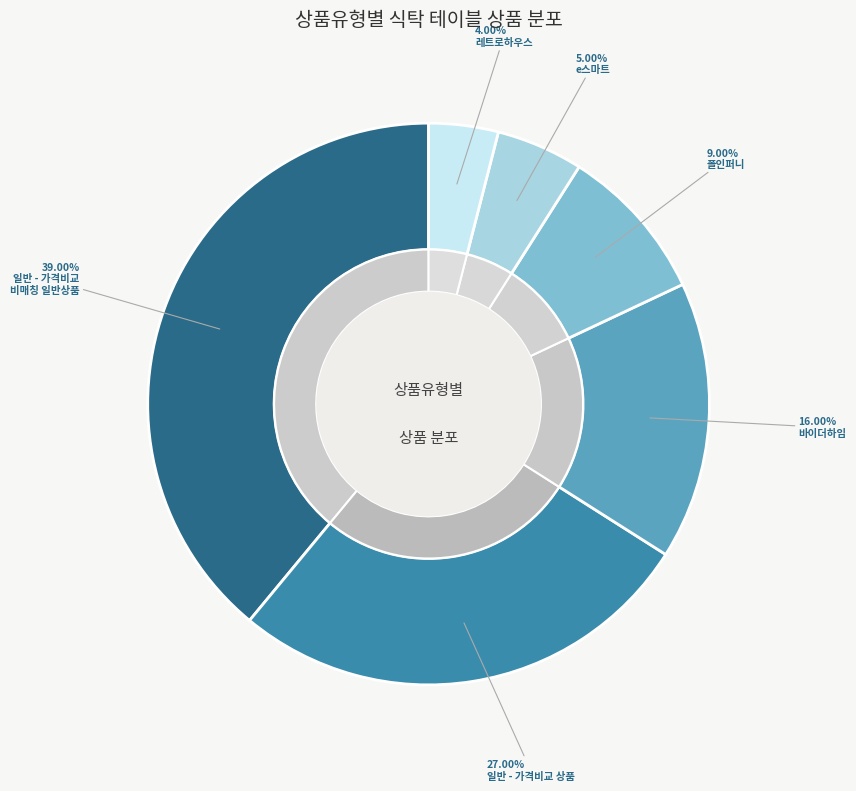

Rank the categories by value from highest to lowest.

일반 - 가격비교 비매칭 일반상품, 일반 - 가격비교 상품, 바이더하임, 폴인퍼니, e스마트, 레트로하우스